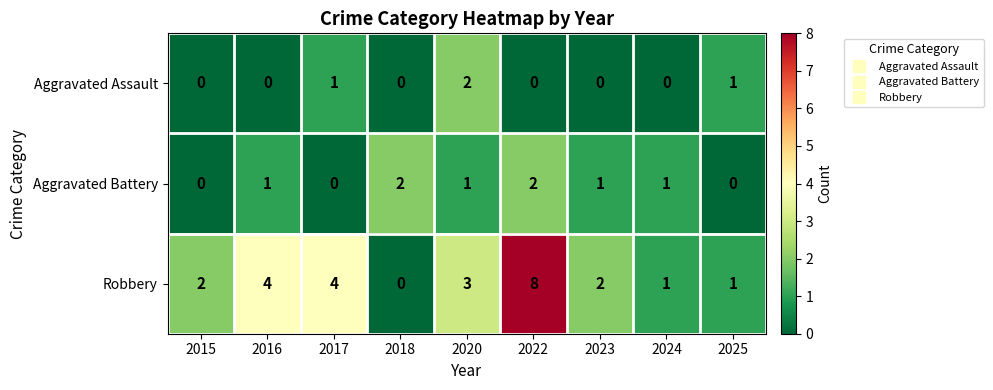

The Robbery series shows 2 at 2020. True or false?

False